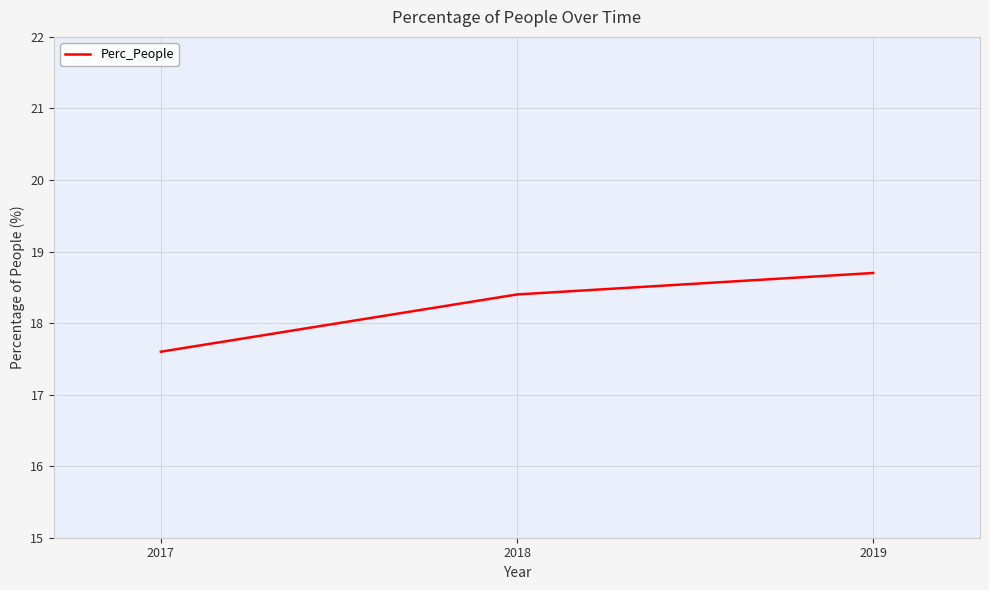

At which category does the chart reach its minimum across all series?

2017